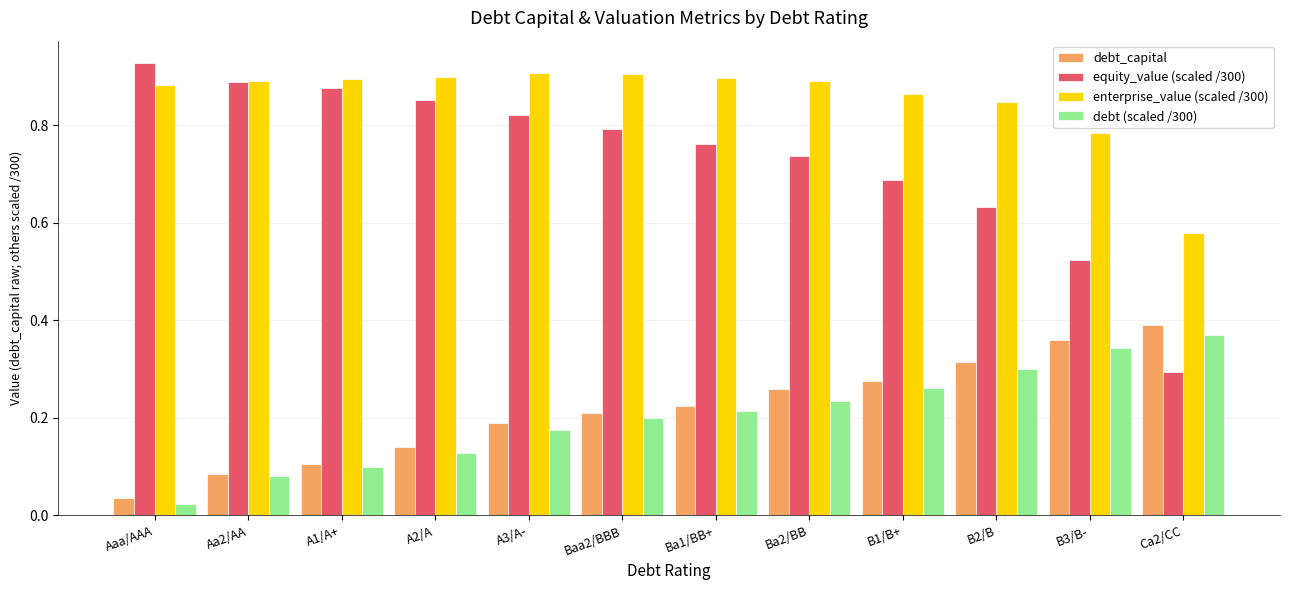

What are all the series names shown in the legend?

debt_capital, equity_value (scaled /300), enterprise_value (scaled /300), debt (scaled /300)